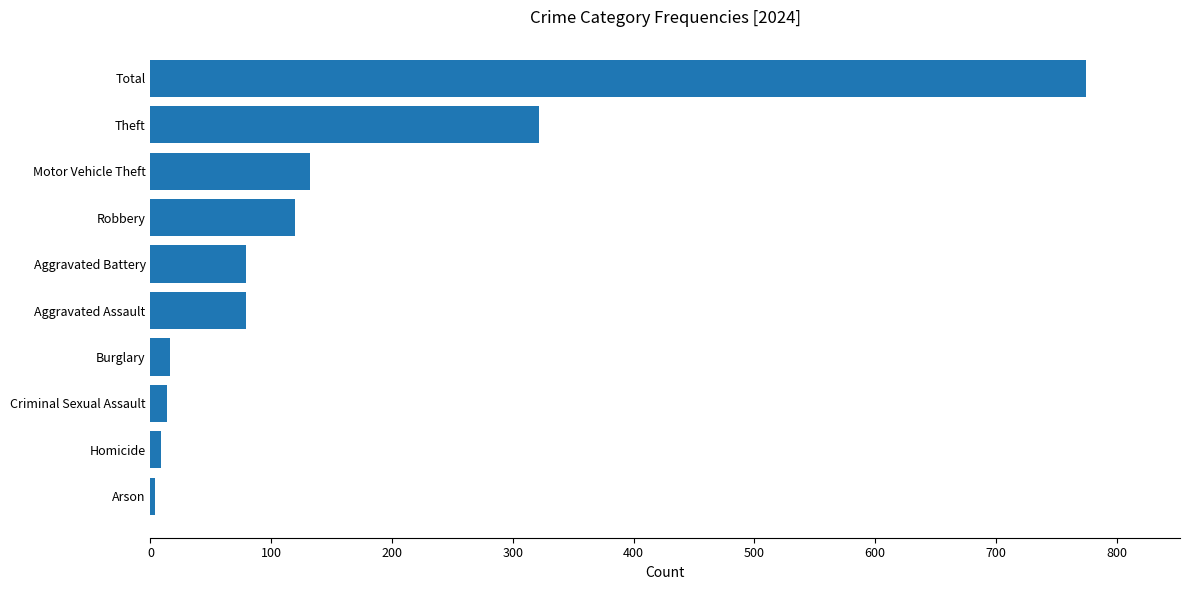

The chart shows a value of 47 at Robbery. True or false?

False